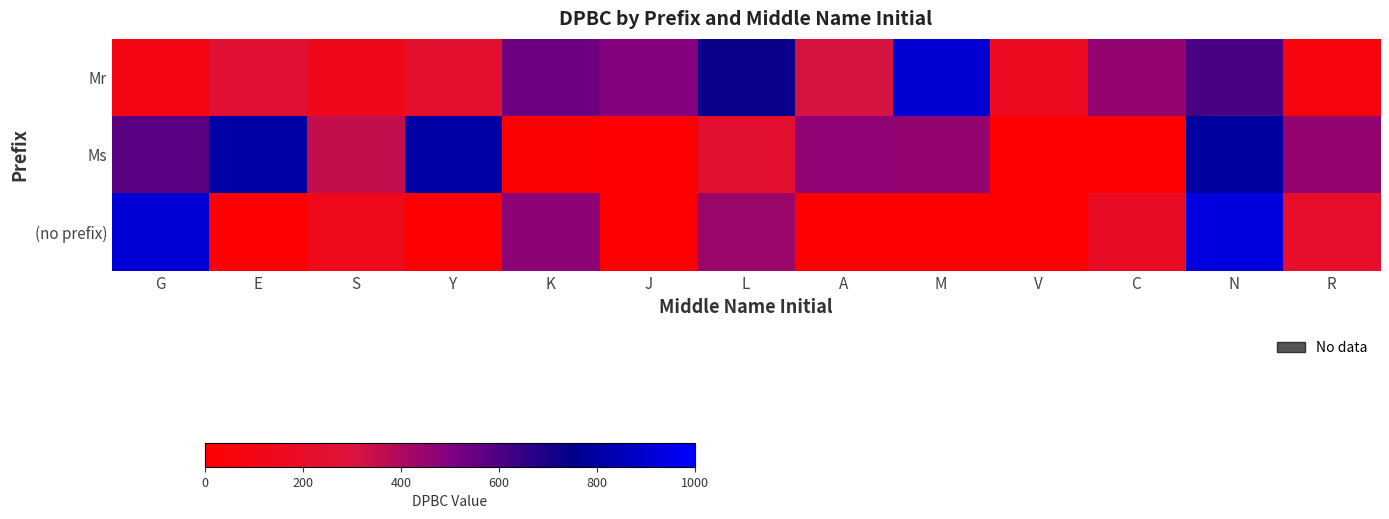

Rank the series by their maximum value, from lowest to highest.

Ms, Mr, (no prefix)